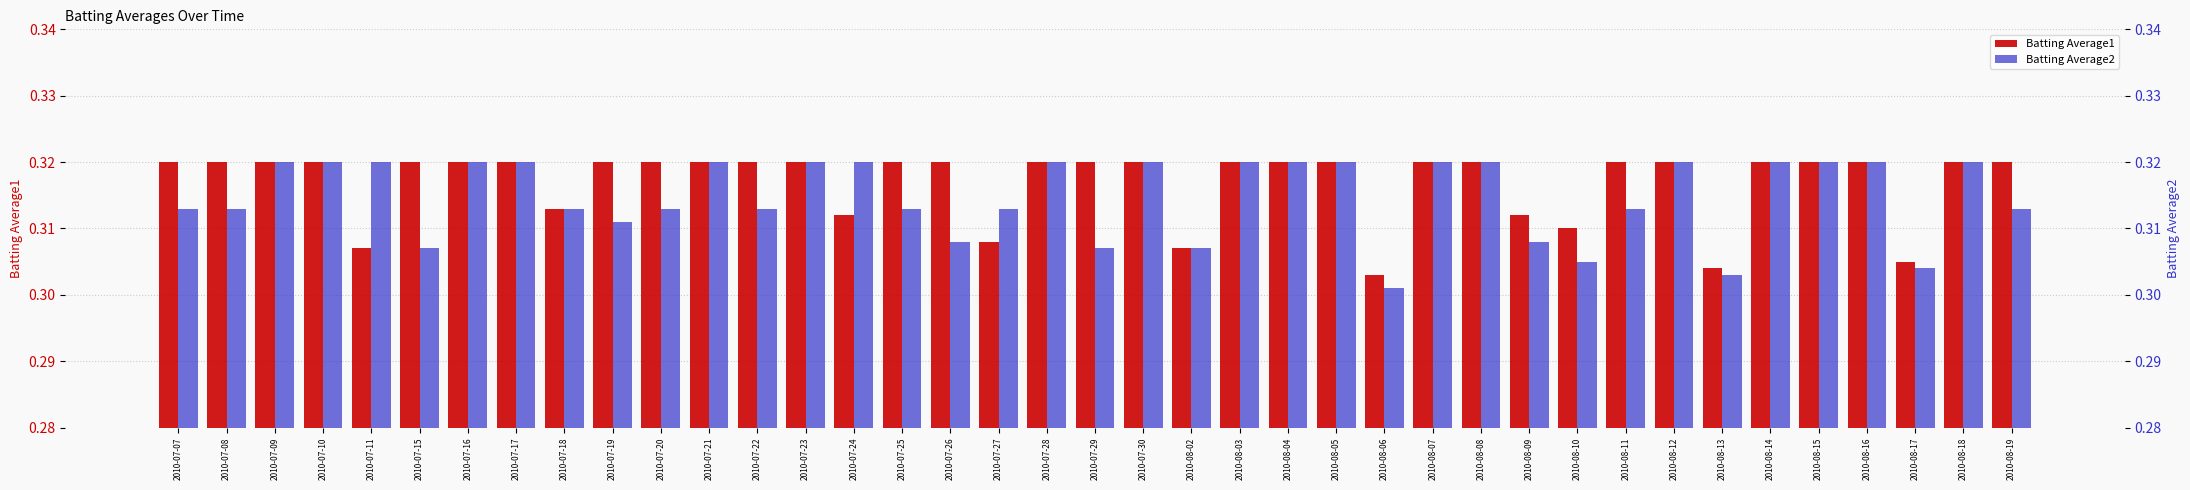

Between 2010-08-15 and 2010-07-27, which is larger?

2010-08-15